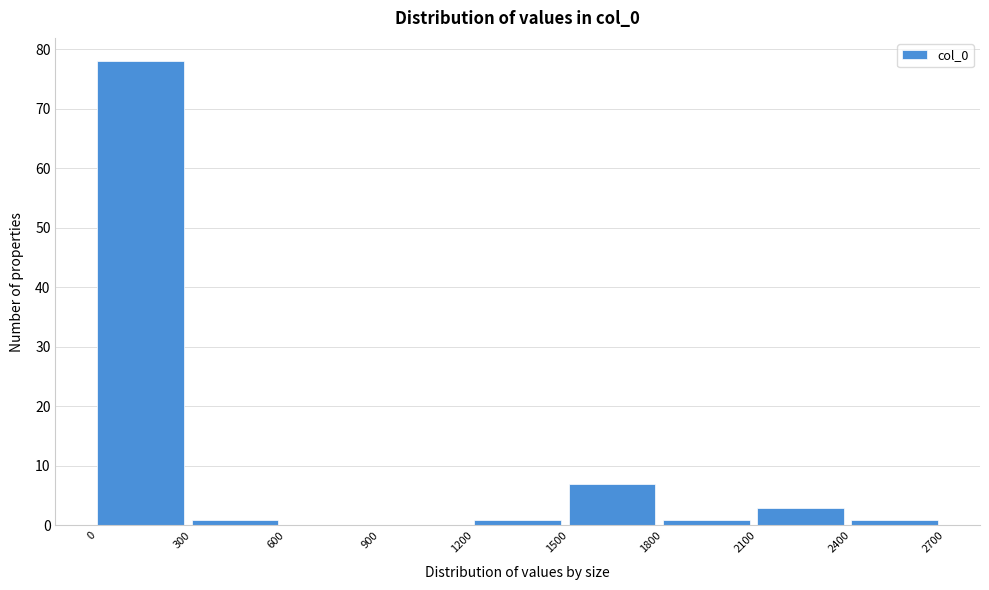

How tall is the bar that spans 300 to 600 on the x-axis? The values are not printed on the chart, so give them approximately, as read against the axis.

1